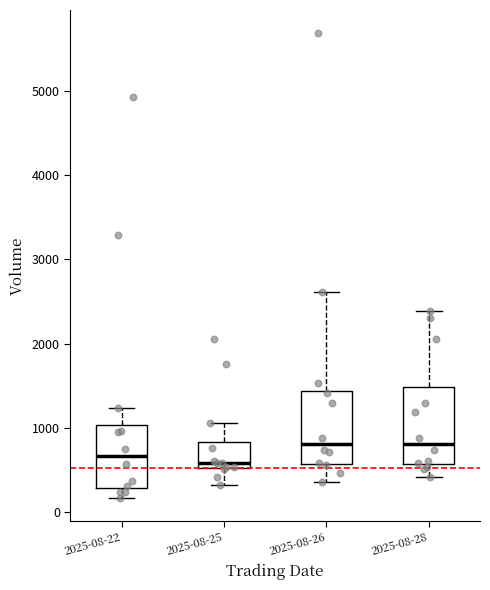

Reading left to right, transcribe this box plot: for each box, give where its median line is, the range the box spans, and where its two whiskers end, as read against the y-axis. The values are not printed on the chart, so give them approximately, as read against the axis.

2025-08-22: median 700, box 300 to 1000, whiskers 200 to 1200
2025-08-25: median 600, box 500 to 800, whiskers 300 to 1100
2025-08-26: median 800, box 600 to 1400, whiskers 400 to 2600
2025-08-28: median 800, box 600 to 1500, whiskers 400 to 2400